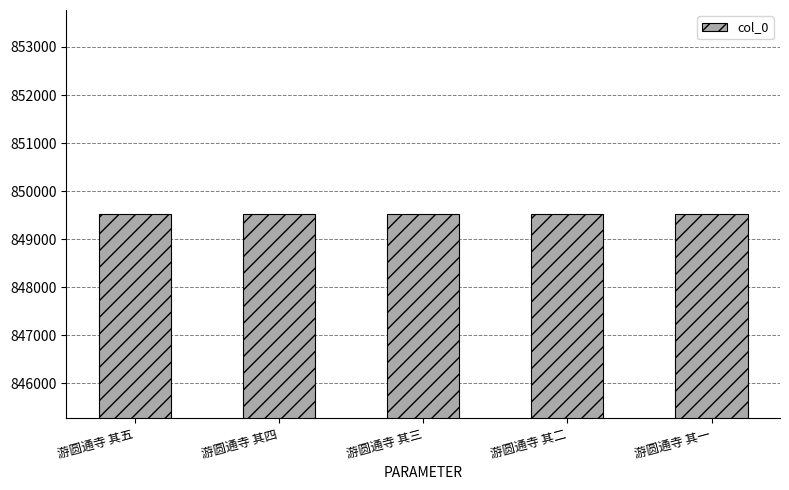

What is the smallest value displayed?

849519